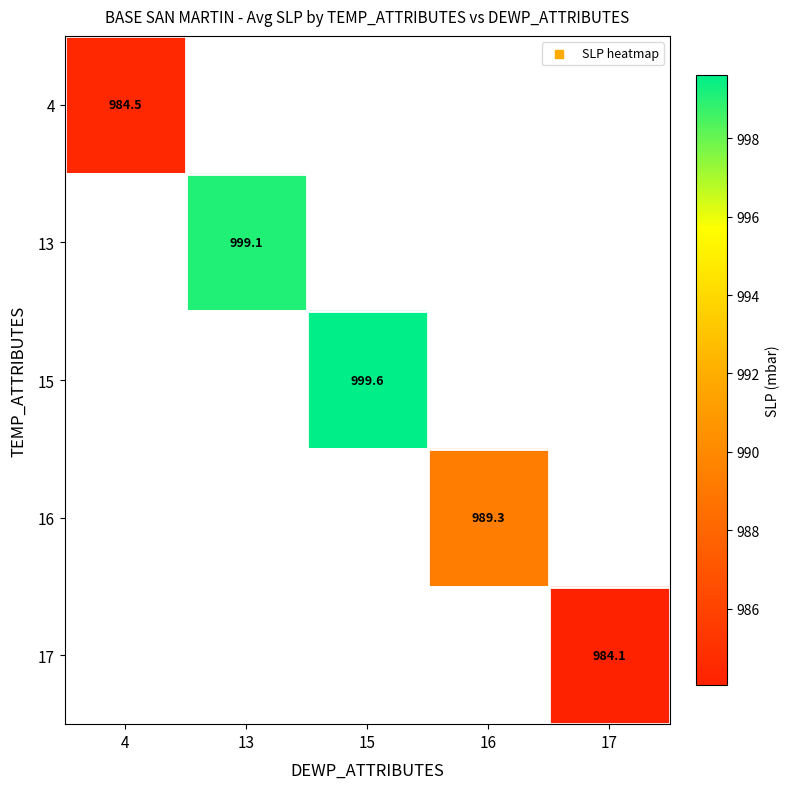

How many series are shown in this chart?

5